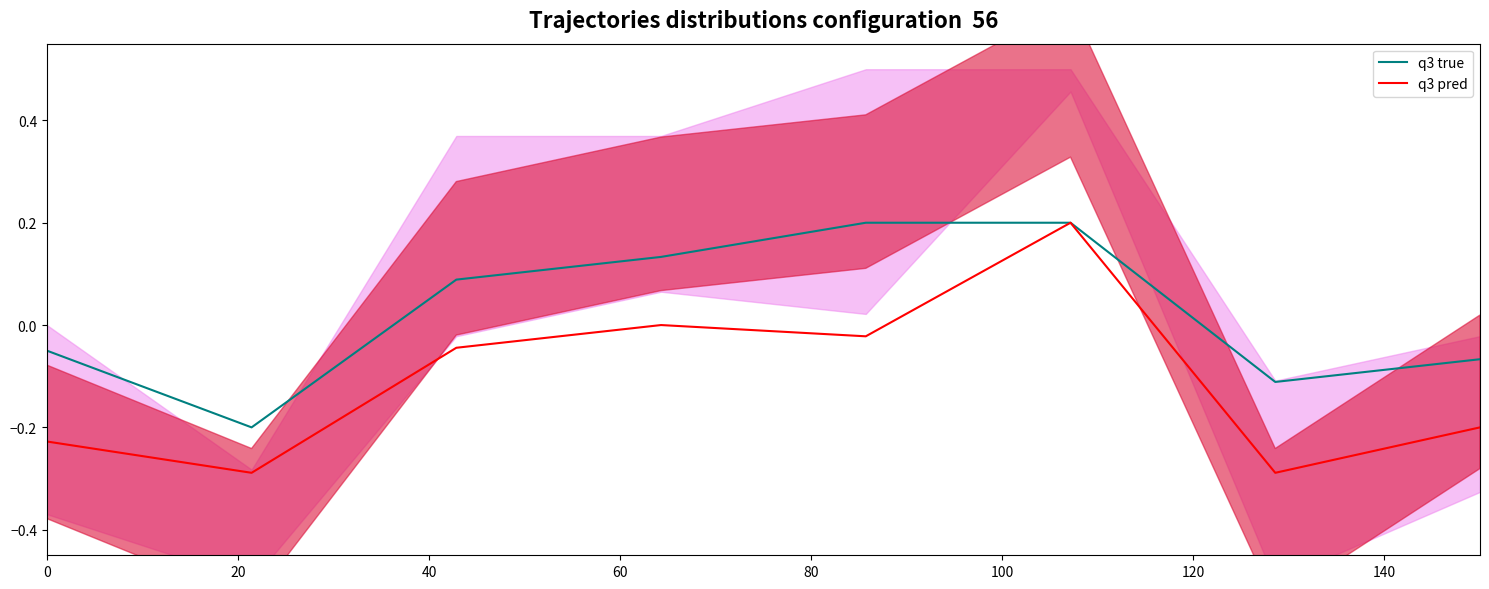

At which category does q3 pred reach its first local peak?

60